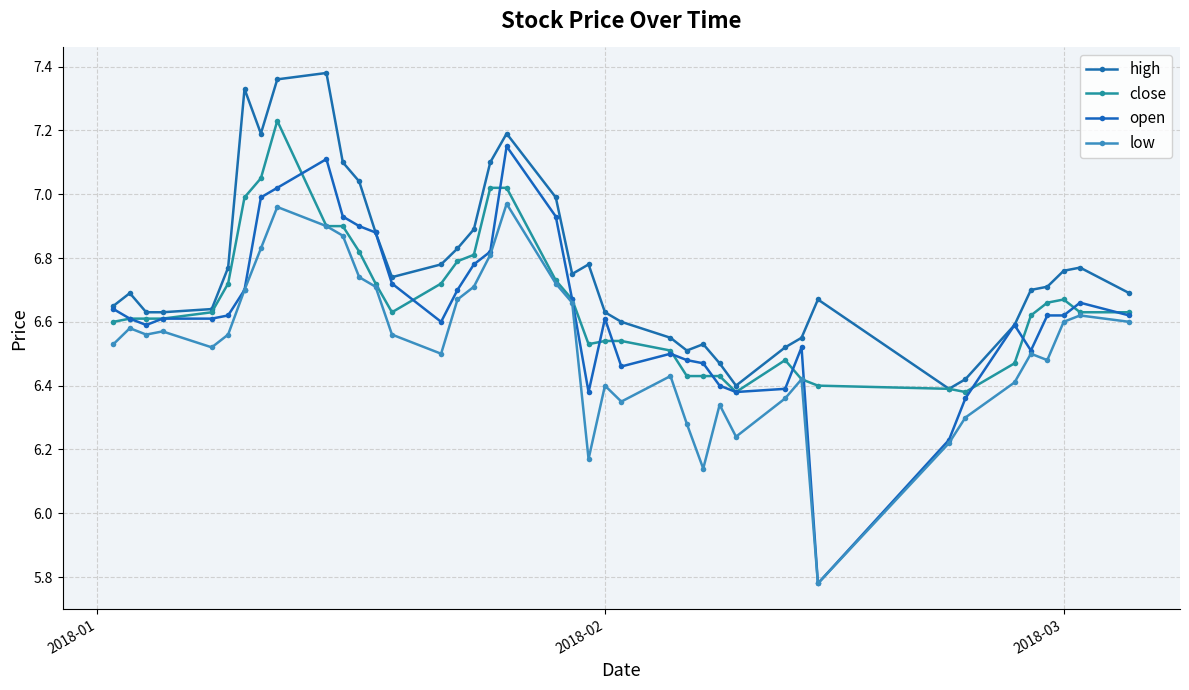

What is the maximum value shown in the chart?

7.4